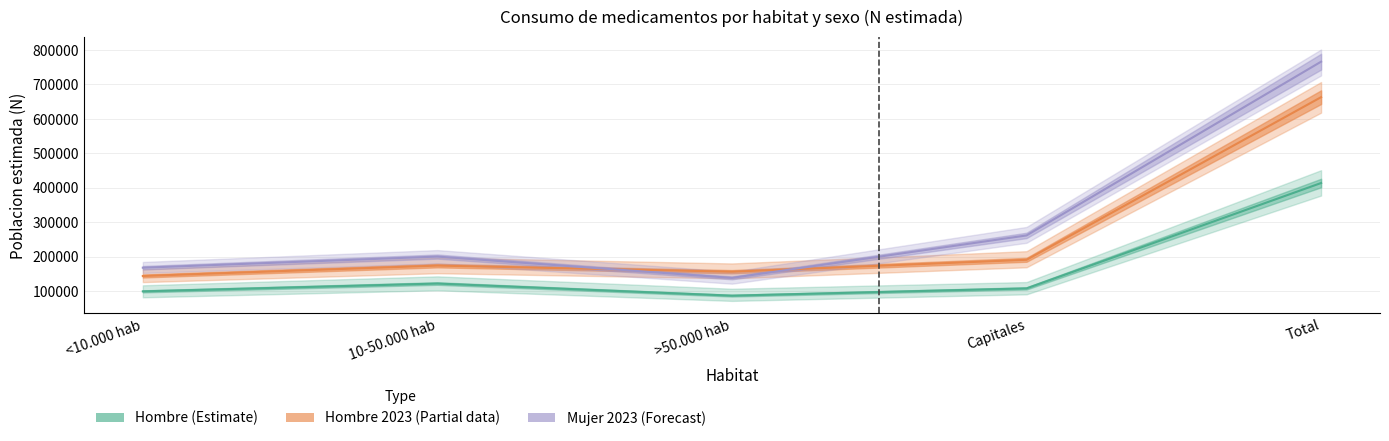

After their last crossing, which series has the higher values: Hombre 2023 (Partial) or Mujer 2023 (Forecast)?

Mujer 2023 (Forecast)